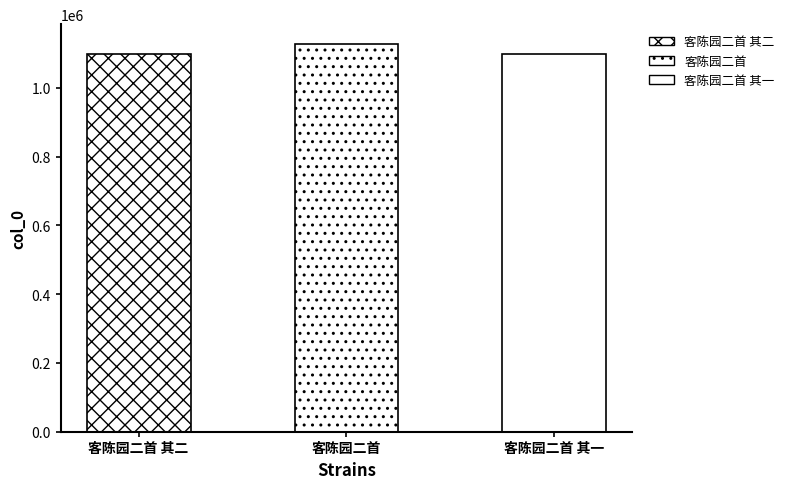

Is it true that the value at 客陈园二首 其二 is 1097832?

True